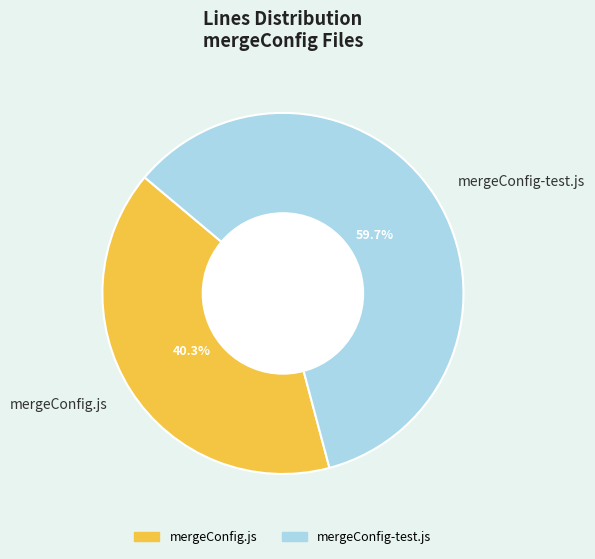

To the nearest percent, what portion does mergeConfig.js represent?

40%